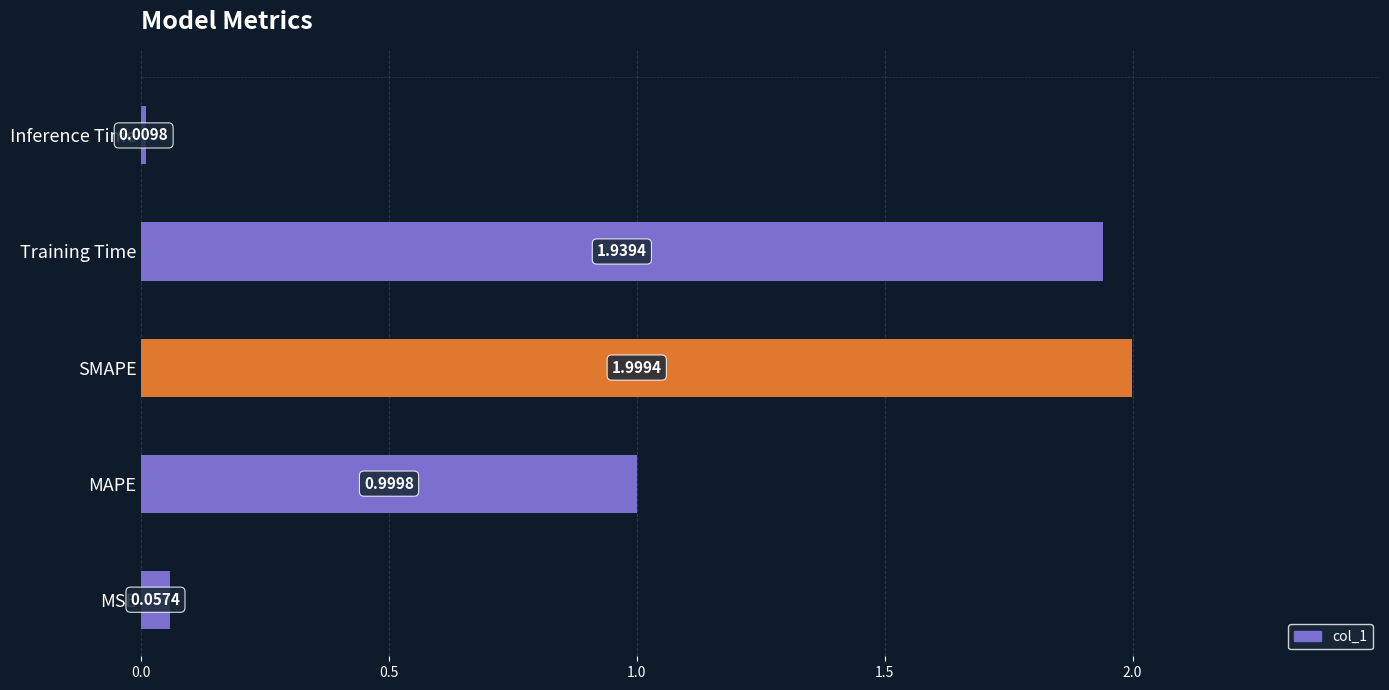

Rank the categories by value from lowest to highest.

Inference Time, MSE, MAPE, Training Time, SMAPE